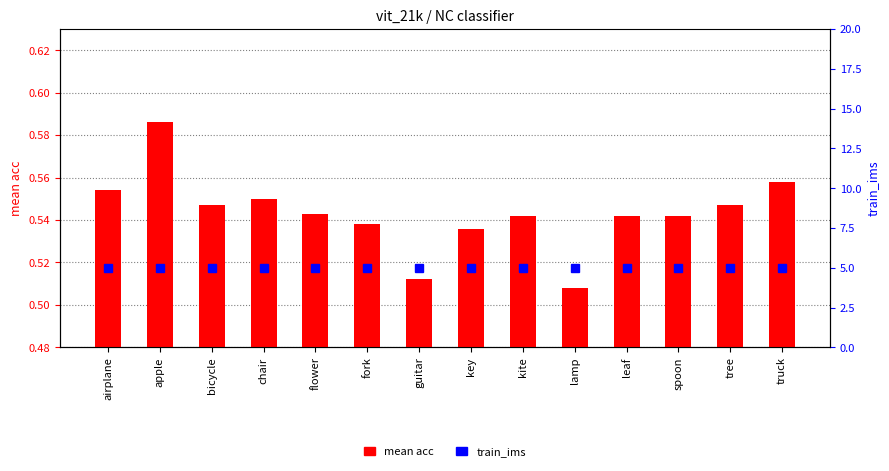

What is the label of the 13th bar from the right?

apple